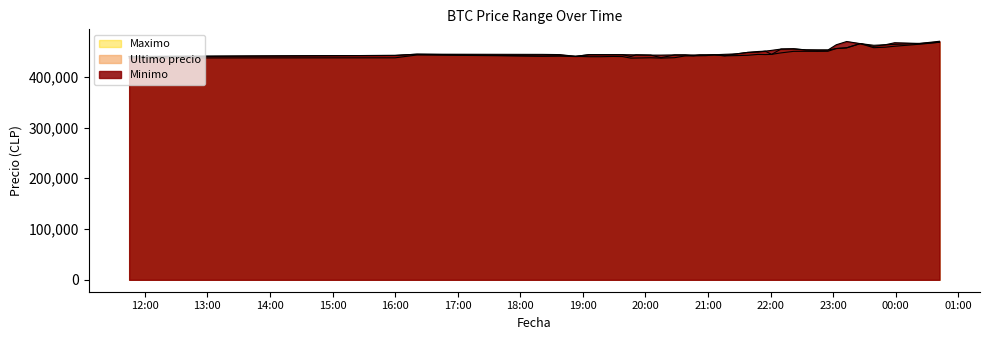

True or false: Maximo and Minimo intersect in this chart.

False